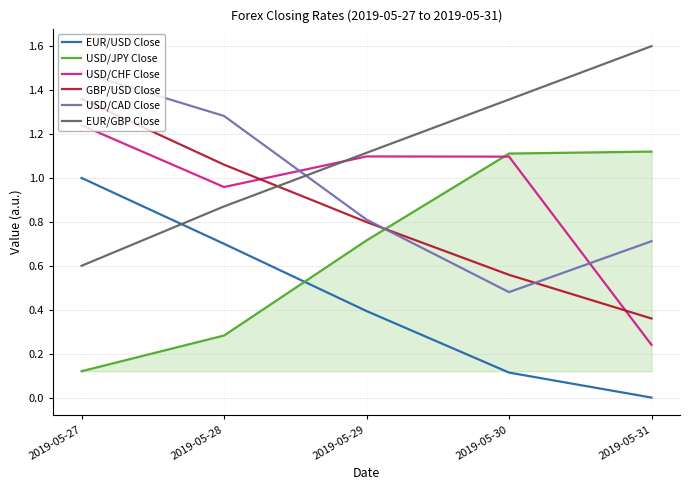

Between 2019-05-30 and 2019-05-31, which series saw the biggest shift?

USD/CHF Close